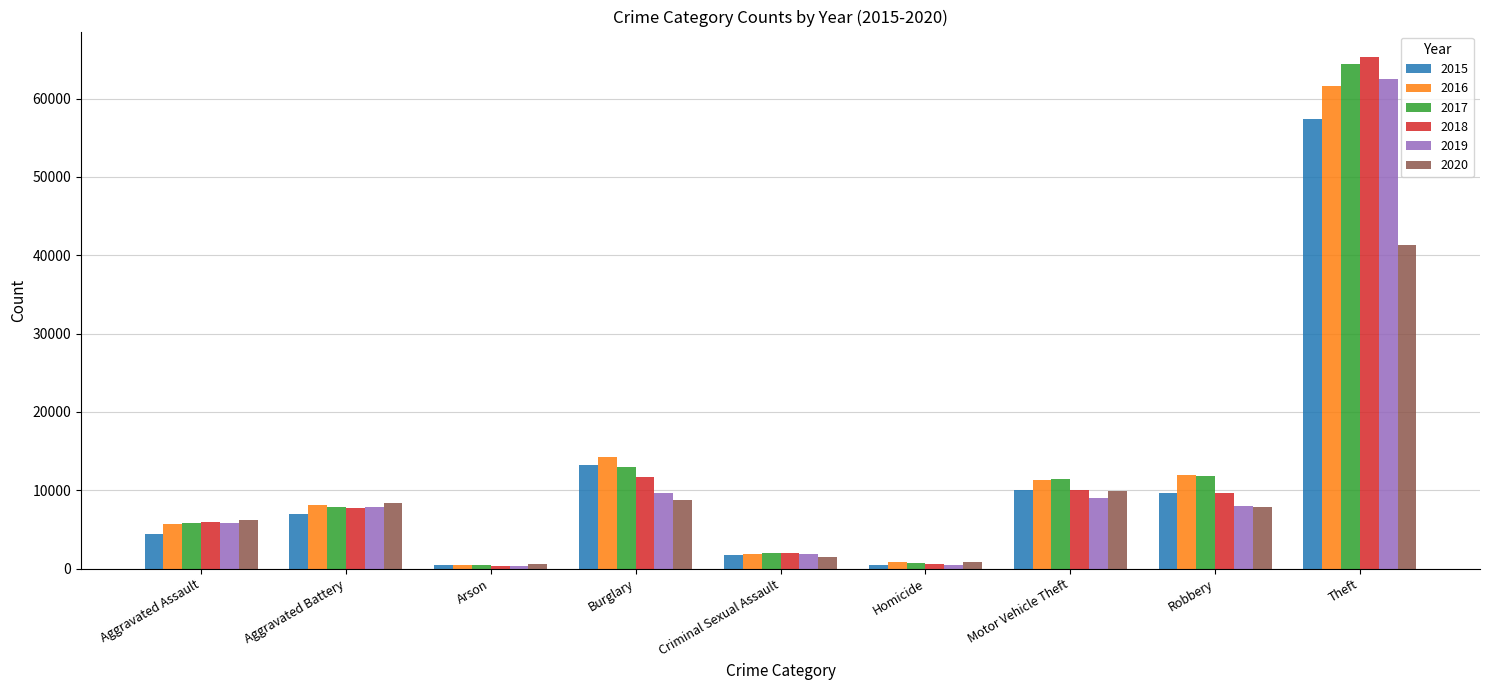

What is the average value of the 2018 series?

12604